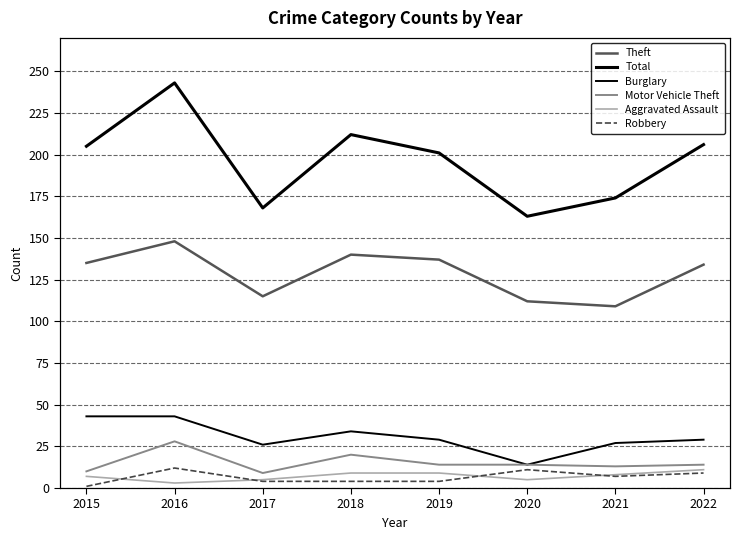

Which series has the largest total across all categories?

Total